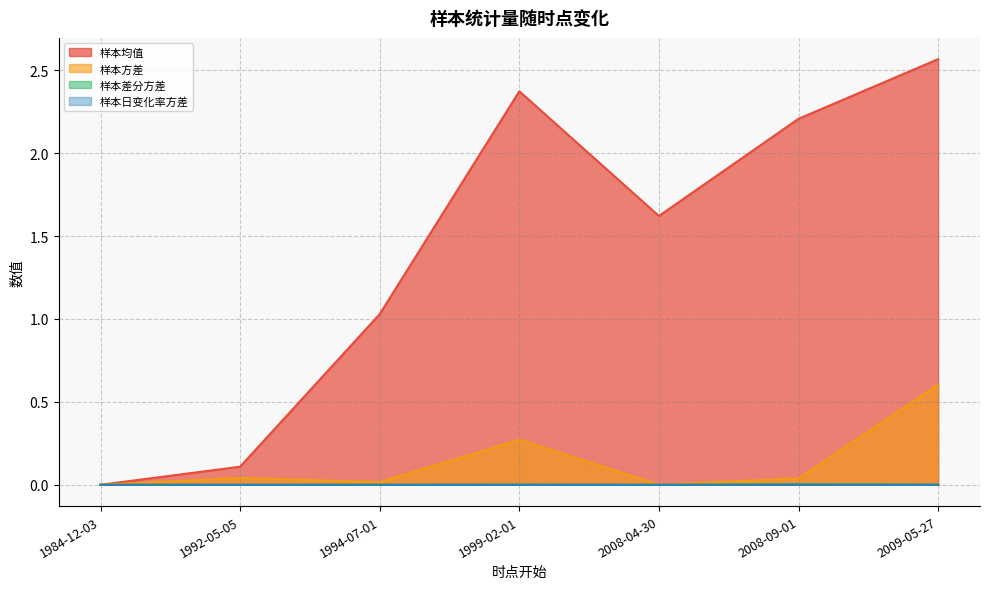

The 样本差分方差 series shows 0.0 at 2009-05-27. True or false?

True